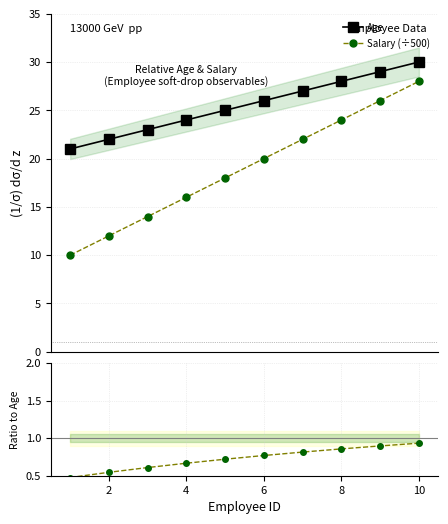

How many lines are shown in the chart?

3